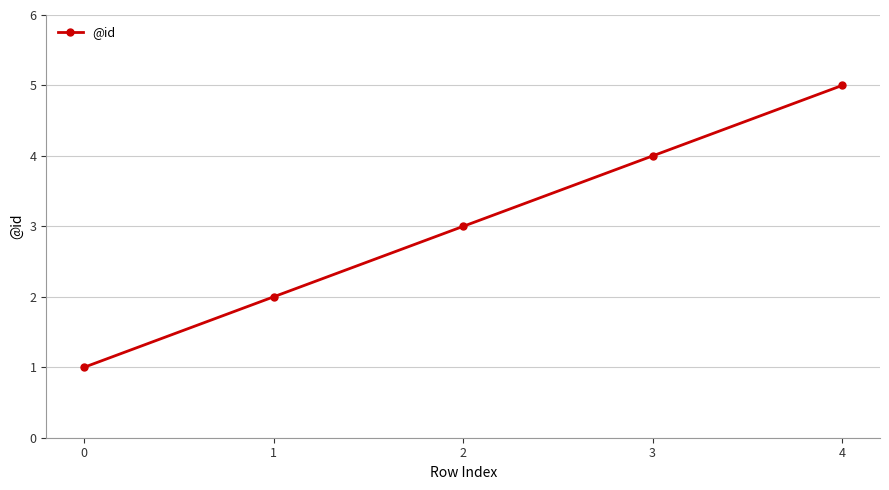

True or false: the data shows 3 at 2.

True